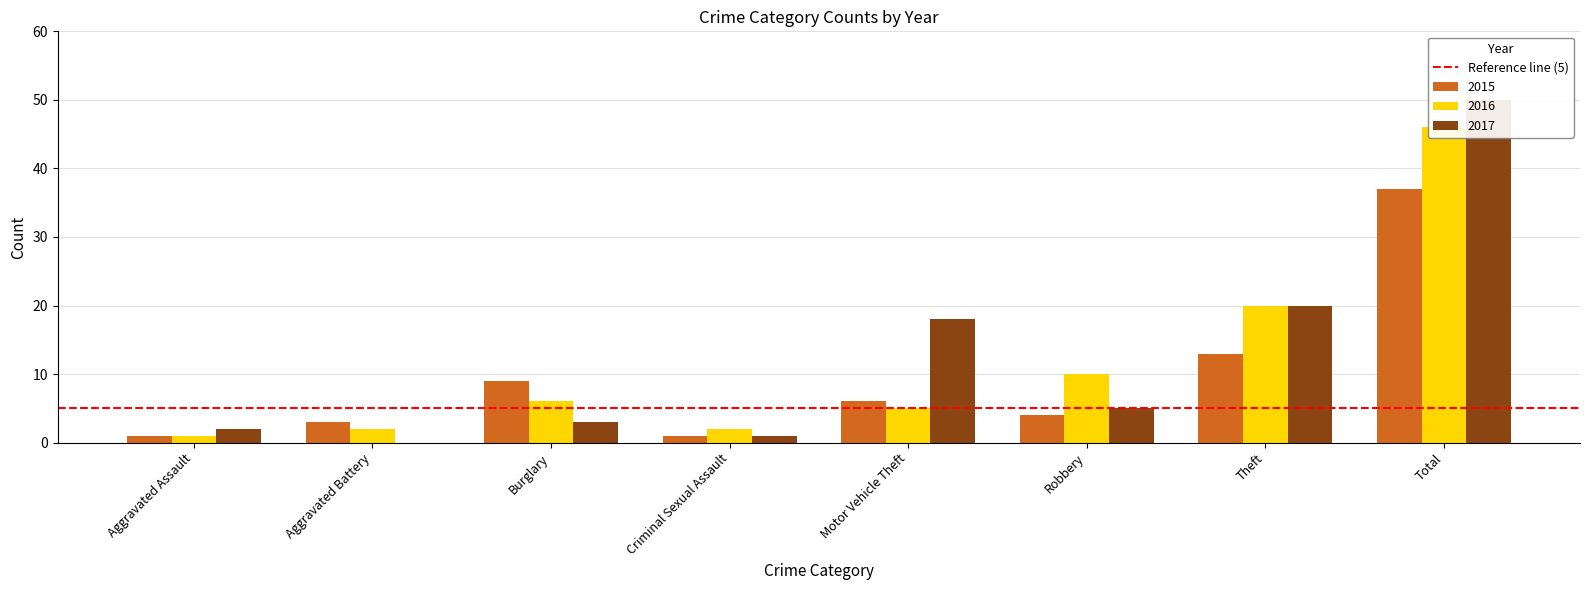

Reading left to right, list all the values displayed in this chart.

2015: 1	3	9	1	6	4	13	37
2016: 1	2	6	2	5	10	20	46
2017: 2	0	3	1	18	5	20	50